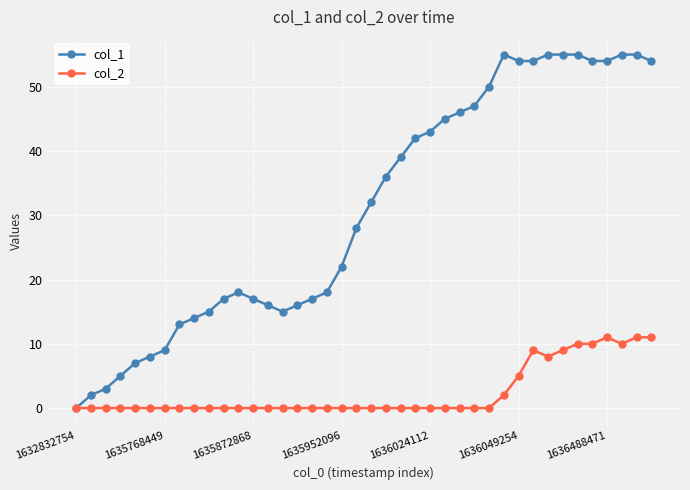

Which series has the widest spread of values?

col_1